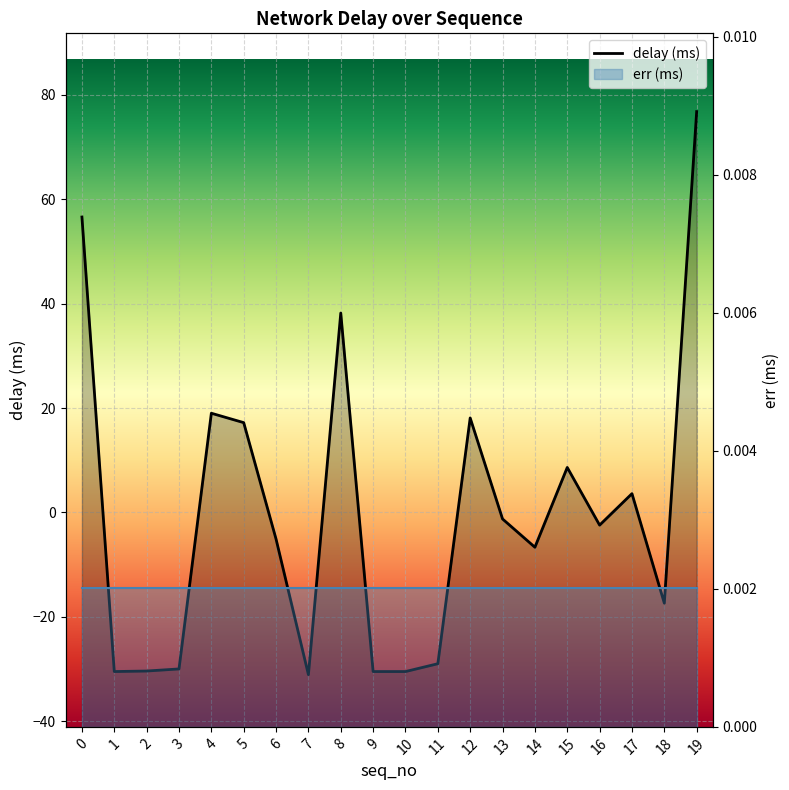

What is the value of the 8th point from the left?

-31.1